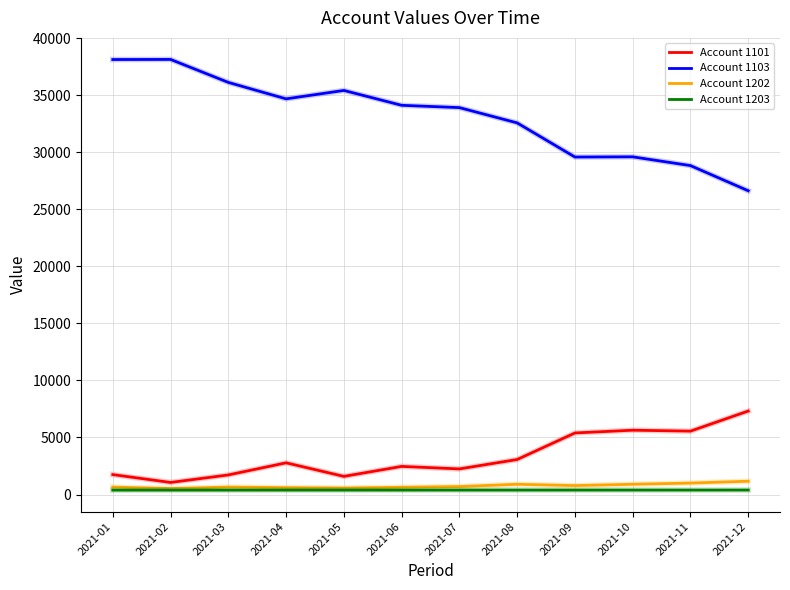

Is the value of Account 1103 at 2021-12 greater than the value of Account 1203 at 2021-02?

Yes